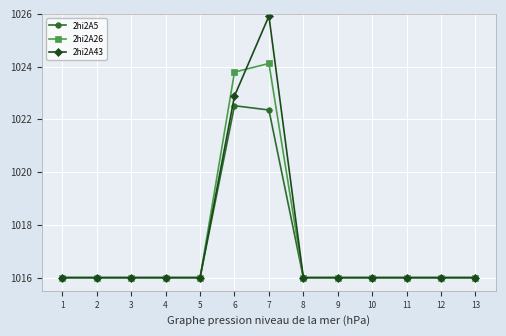

Which label corresponds to the largest value in the chart?

7